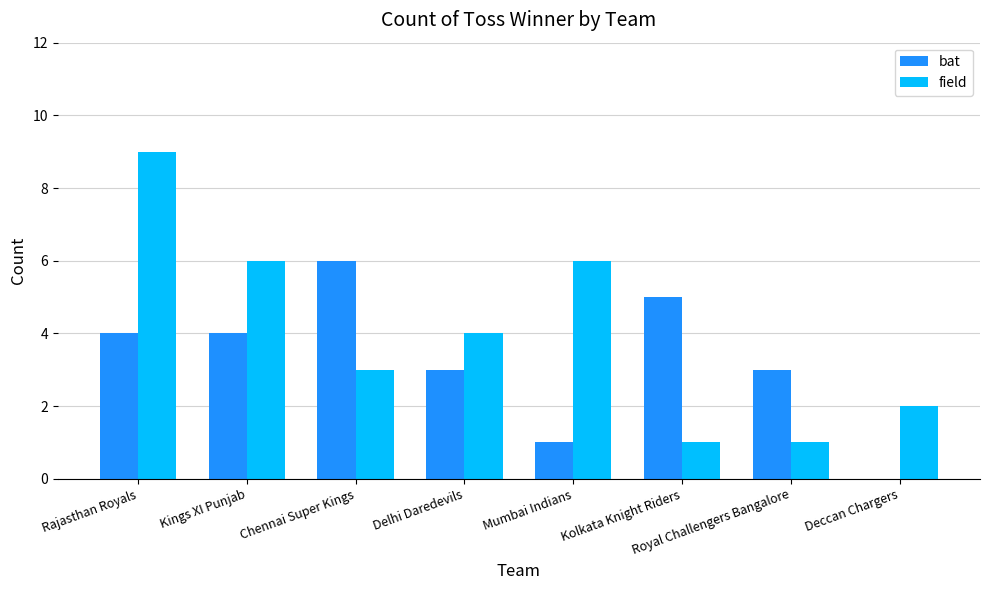

Which category has the highest value in the field series?

Rajasthan Royals